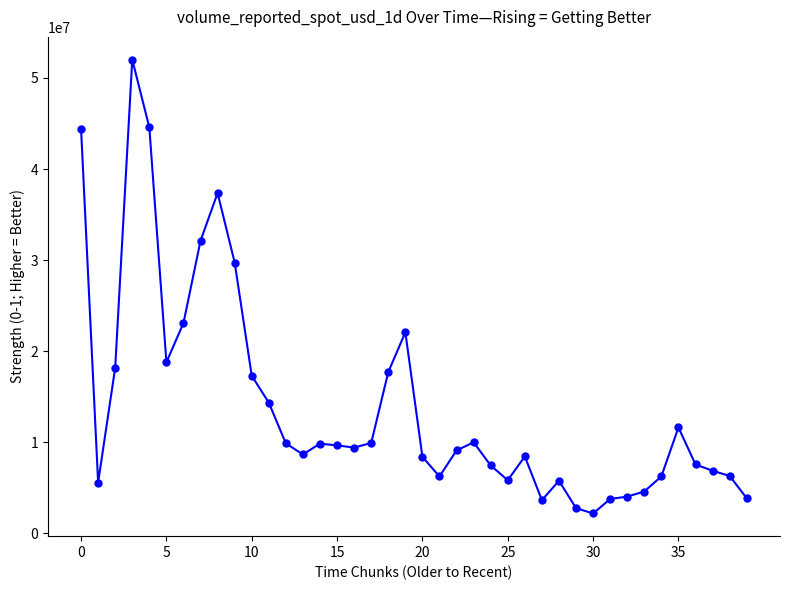

What is the difference between the second highest and second lowest values?

41795928.1